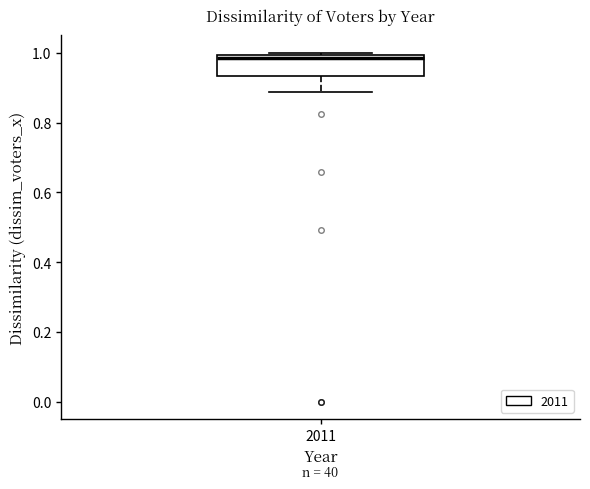

Where is the upper edge of the box at x = 2011 on the y-axis? The values are not printed on the chart, so give them approximately, as read against the axis.

1.00